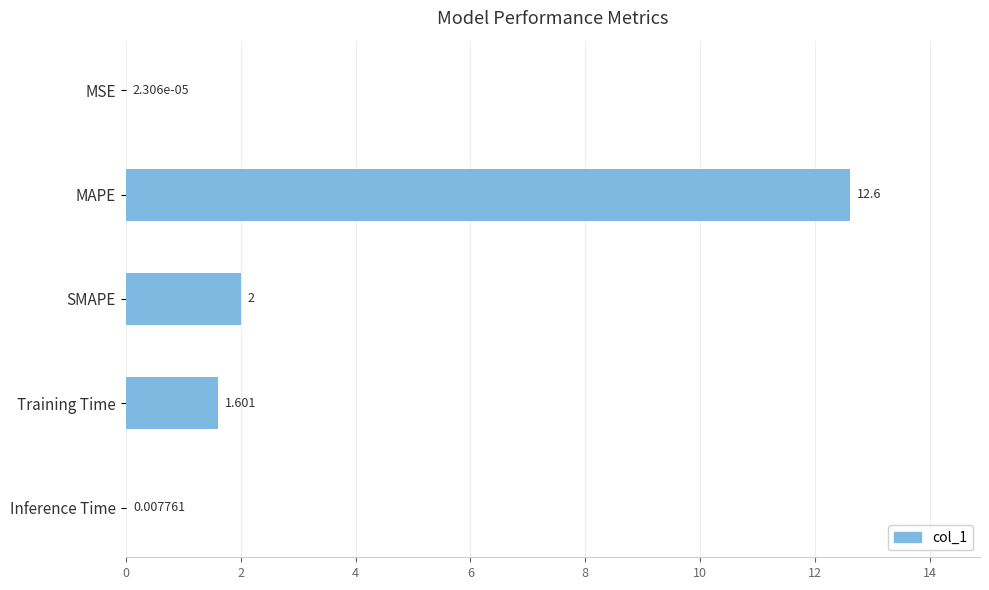

At which label is the value closest to 6?

SMAPE